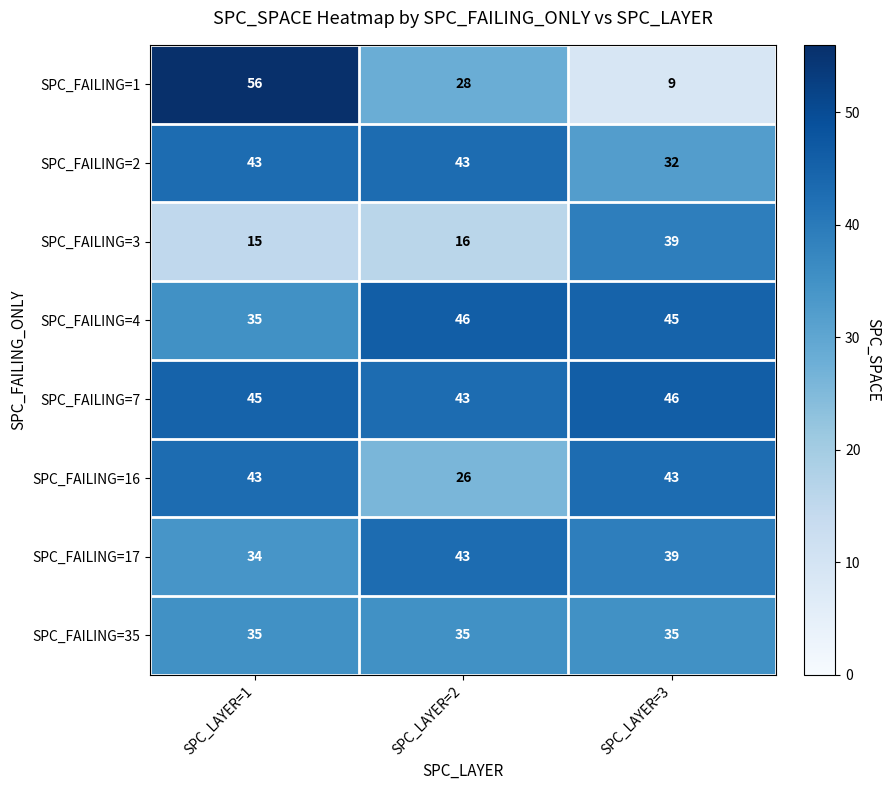

Reading left to right, transcribe all the data shown in this chart.

SPC_FAILING=1: 56	28	9
SPC_FAILING=2: 43	43	32
SPC_FAILING=3: 15	16	39
SPC_FAILING=4: 35	46	45
SPC_FAILING=7: 45	43	46
SPC_FAILING=16: 43	26	43
SPC_FAILING=17: 34	43	39
SPC_FAILING=35: 35	35	35